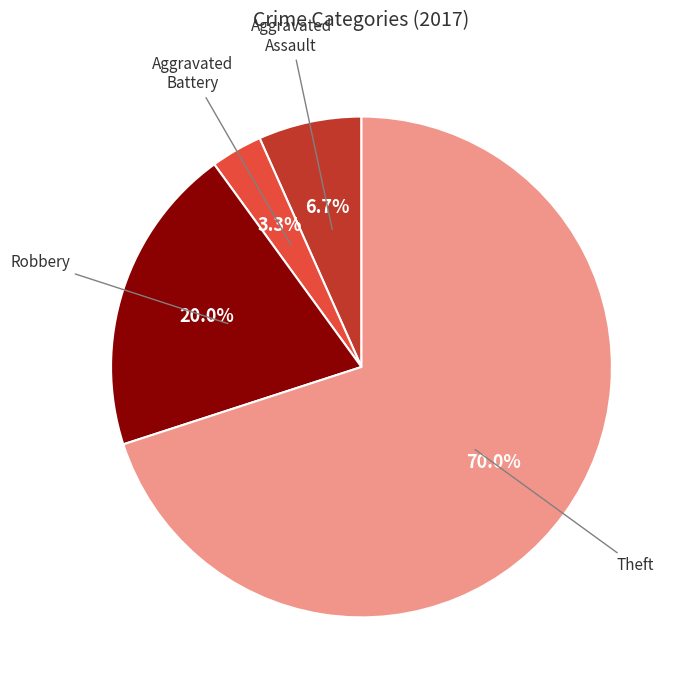

Is there any slice that represents more than half of the pie?

Yes